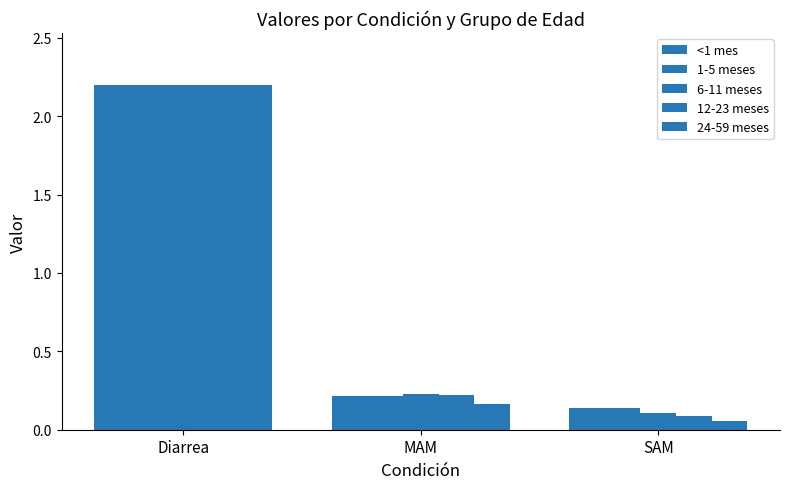

What is the minimum value shown in the chart?

0.1